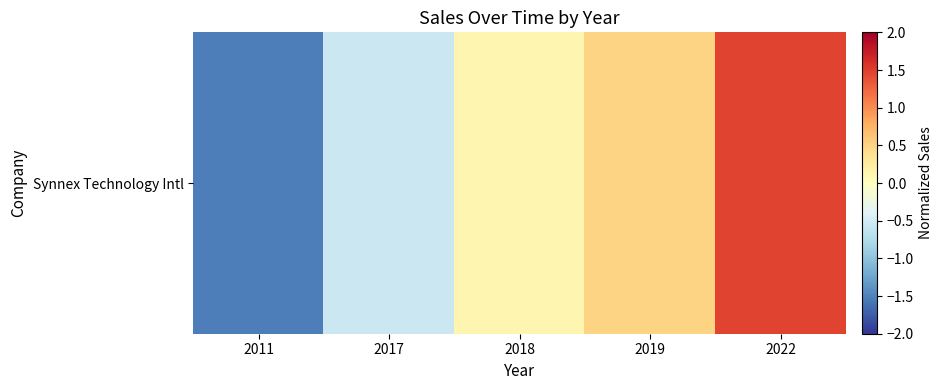

The value at 2018 is 0.1. True or false?

True